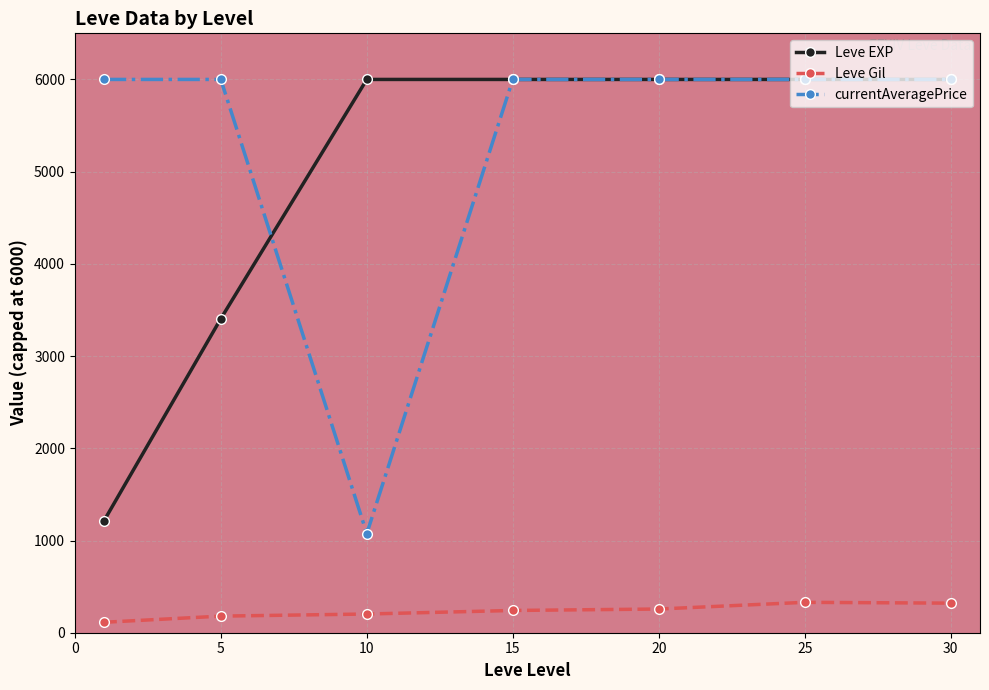

True or false: Leve Gil has more than 0 points higher than both neighbors.

True